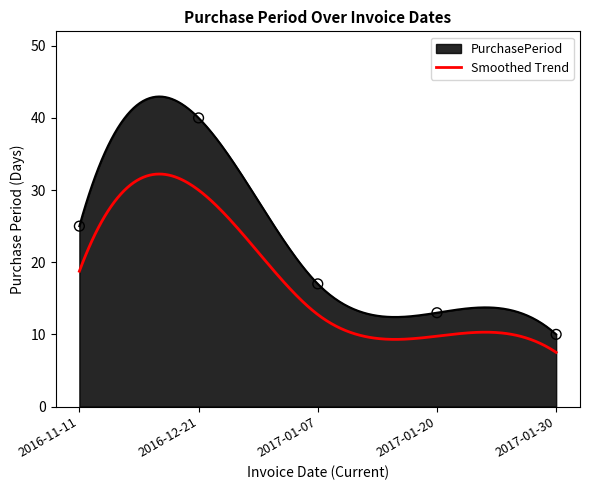

Approximately how many times larger is the value at 2016-12-21 compared to 2017-01-30?

4.0